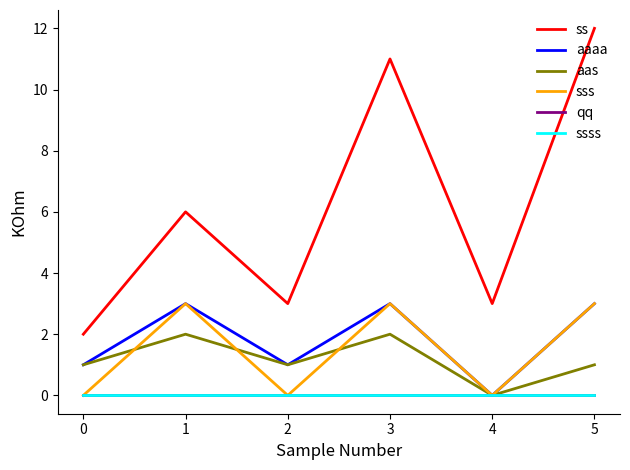

How many aaaa values are between 1 and 3?

5